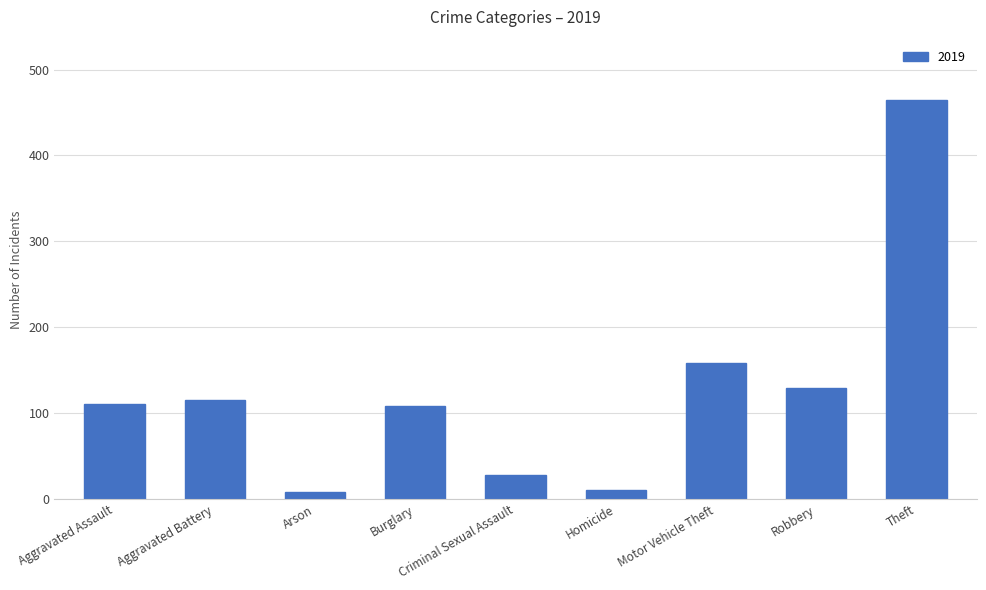

True or false: the data shows 66 at Robbery.

False